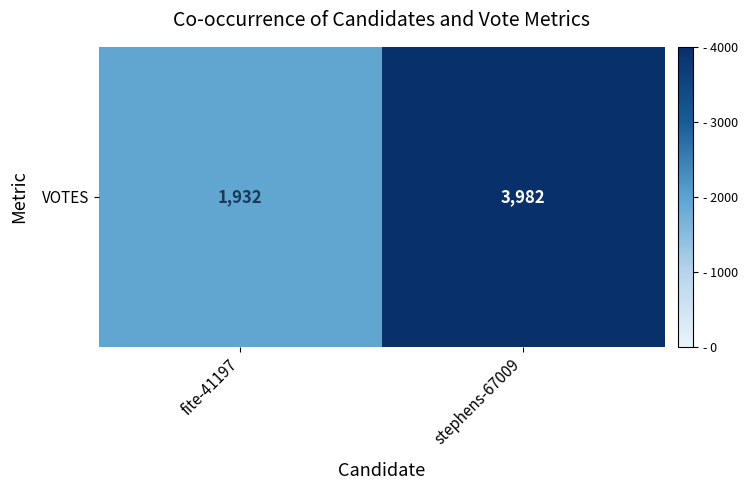

List the labels in order of value, largest first.

stephens-67009, fite-41197